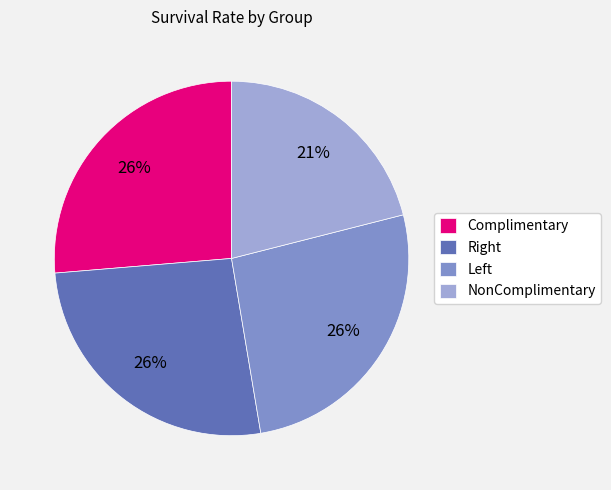

Is there a majority slice in this chart?

No